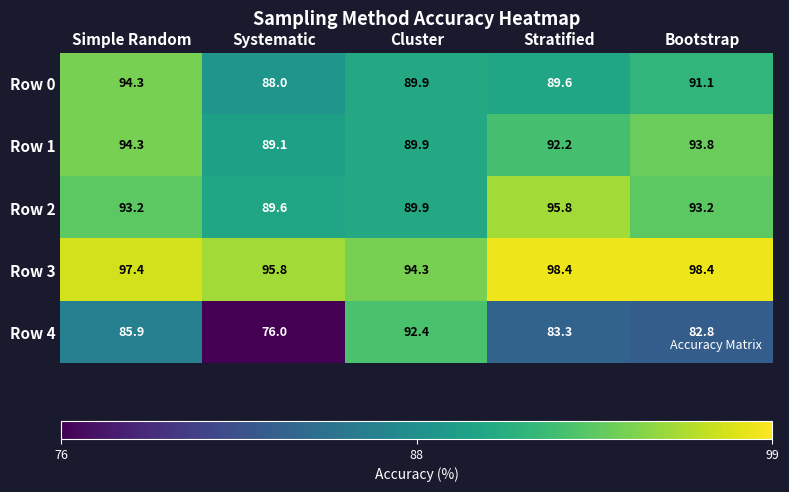

What is the total value across all series at Bootstrap?

459.3